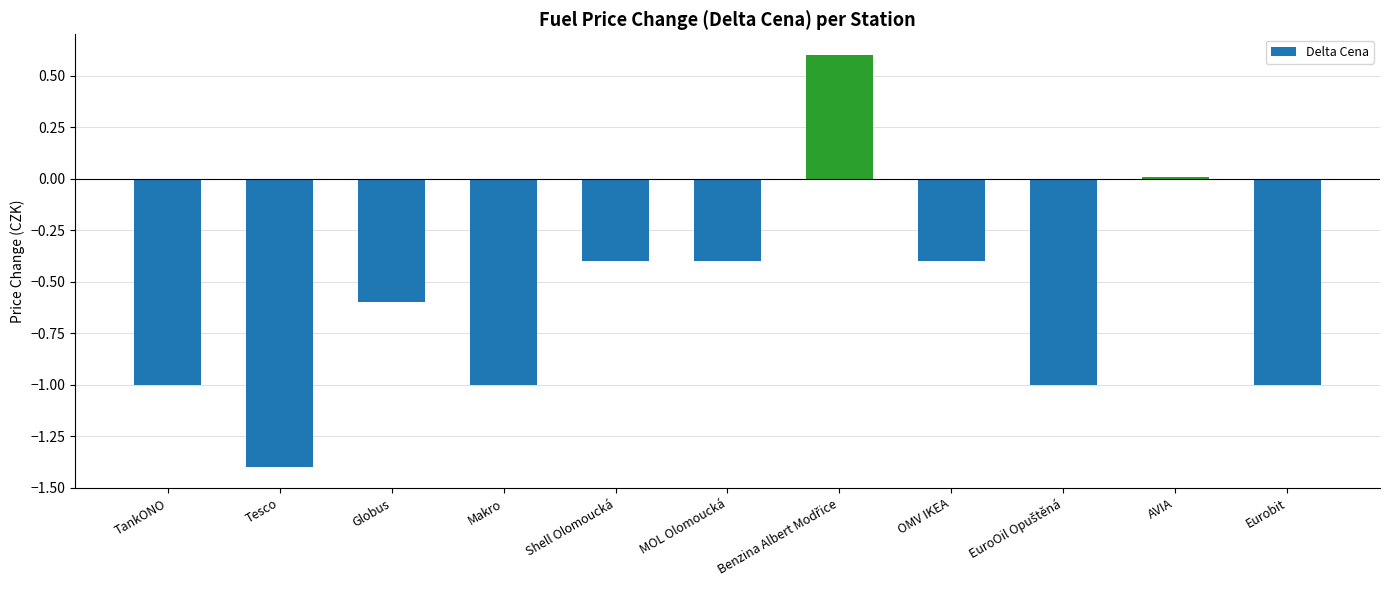

The chart shows a value of -0.4 at MOL Olomoucká. True or false?

True